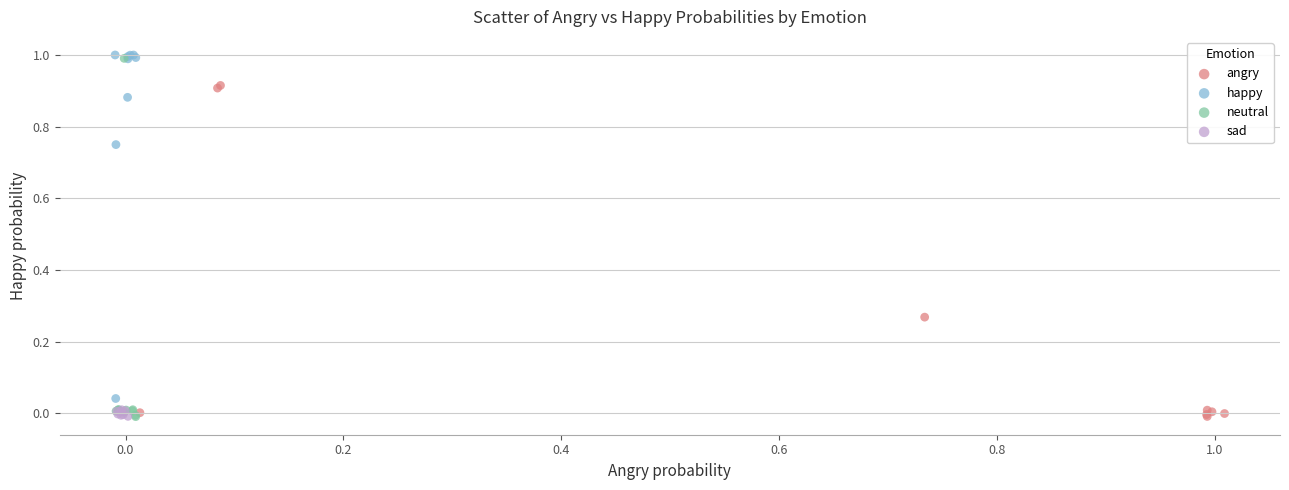

Which series has the widest spread of Y values?

neutral